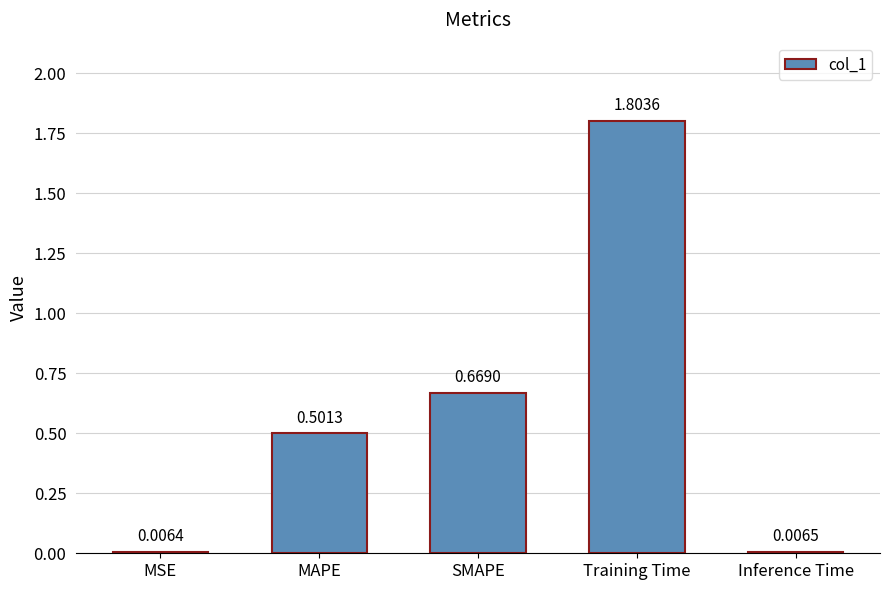

List the labels in order of value, largest first.

Training Time, SMAPE, MAPE, Inference Time, MSE